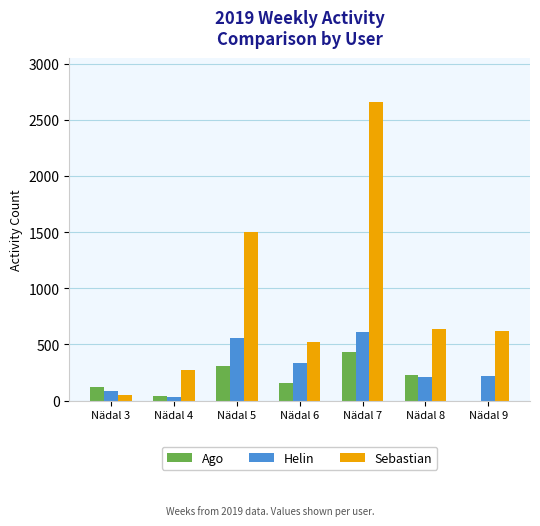

Between Nädal 4 and Nädal 5, which series saw the biggest shift?

Sebastian